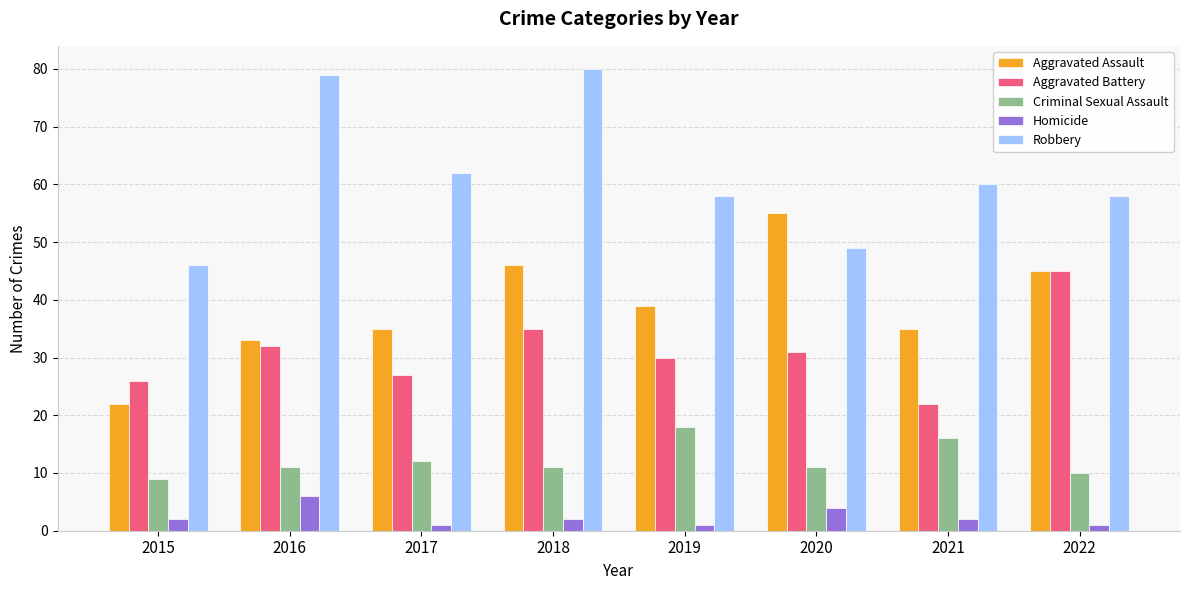

Between 2018 and 2019, which series saw the biggest shift?

Robbery